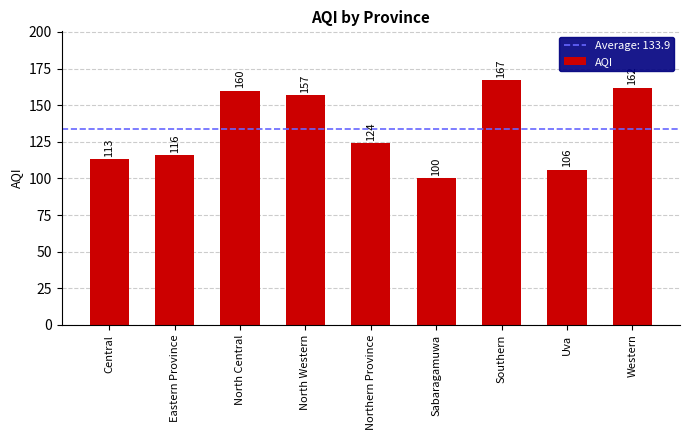

The value at Uva is 183. True or false?

False